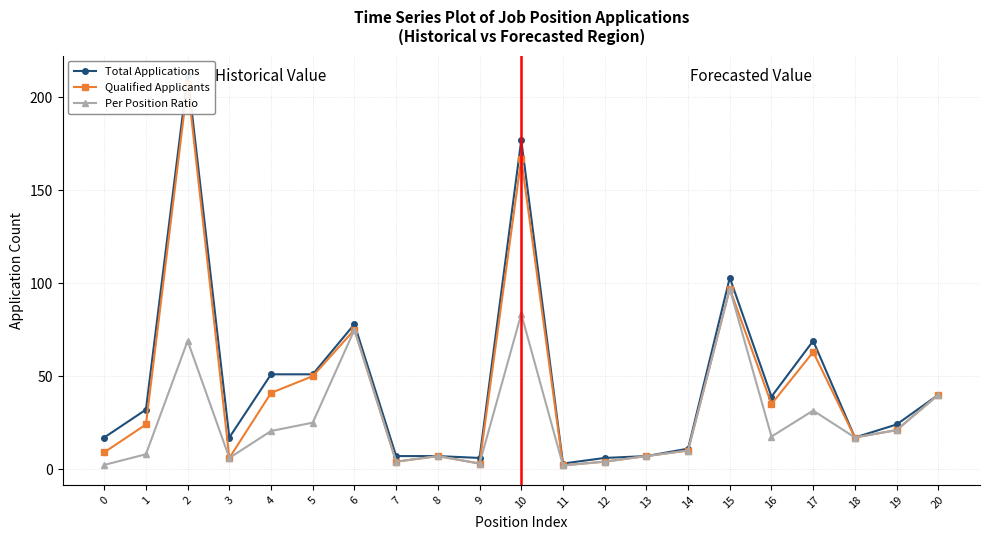

What is the total value across all series at 3?

29.0